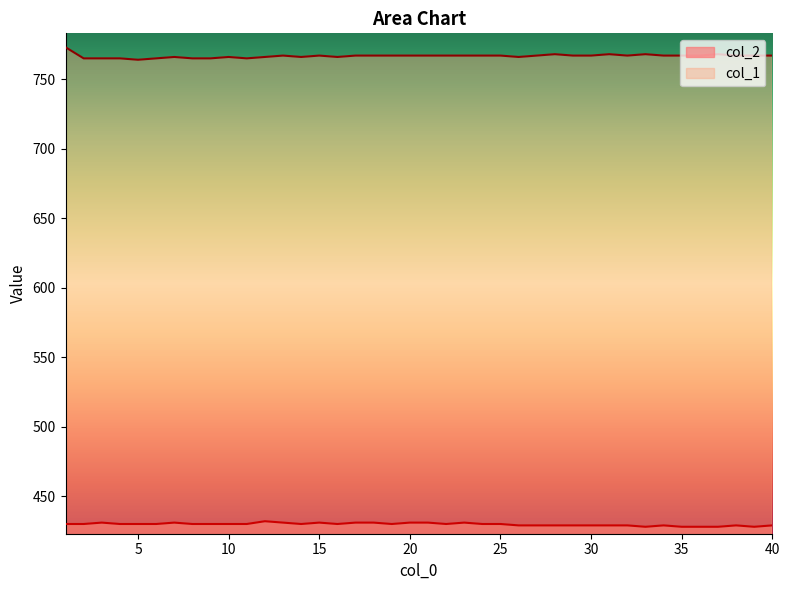

What is the approximate value of col_2 at 40?

429